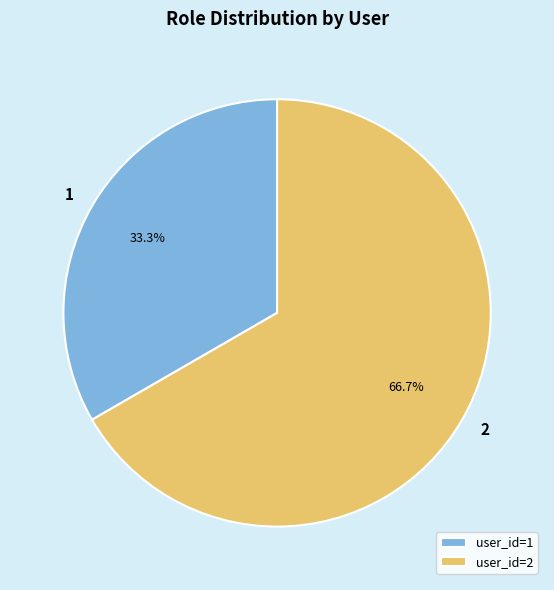

Which slice is the largest?

user_id=2